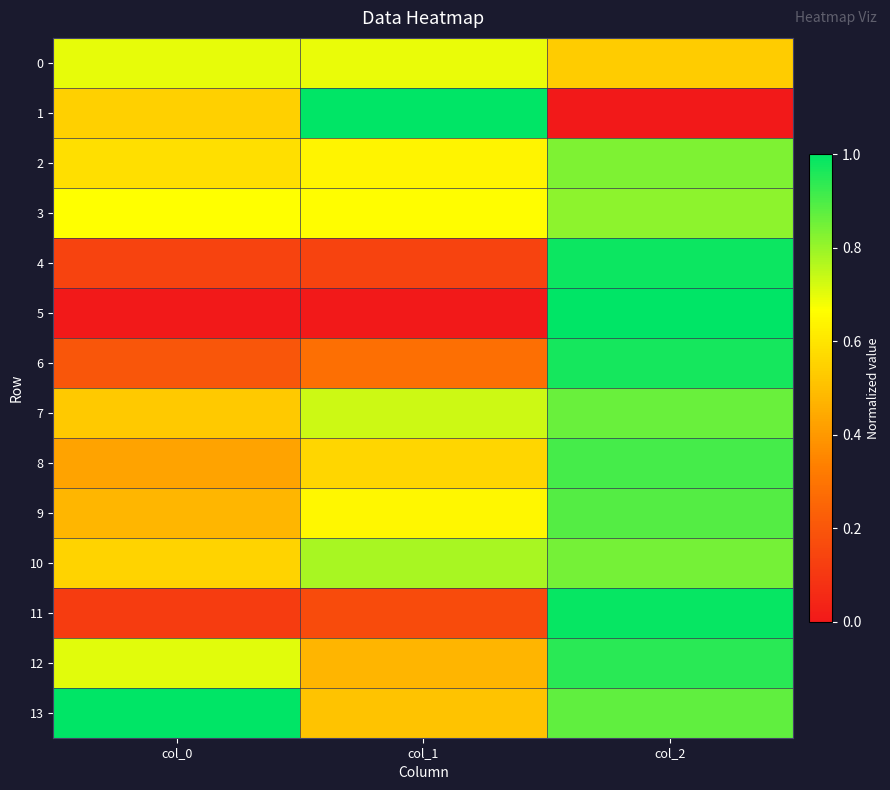

Which label corresponds to the smallest value in the chart?

col_2